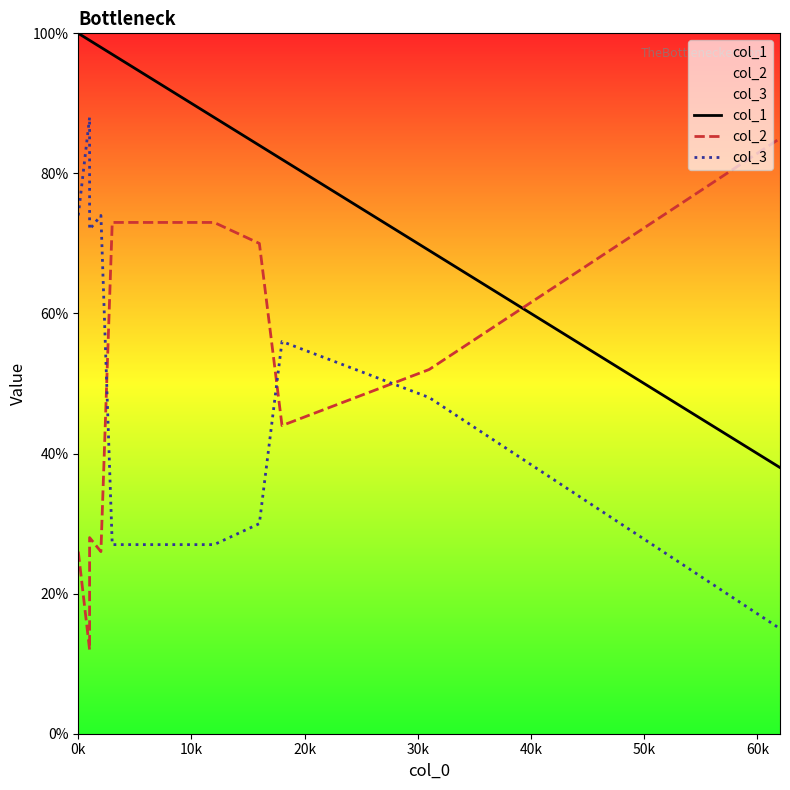

True or false: col_1 and col_2 intersect in this chart.

True